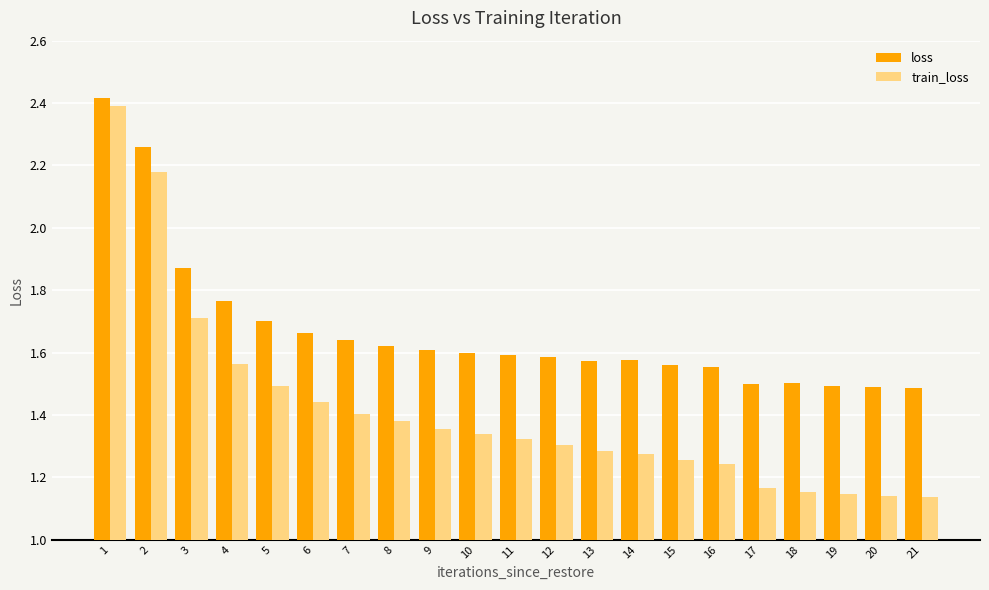

What is the lowest value of the loss series?

1.5